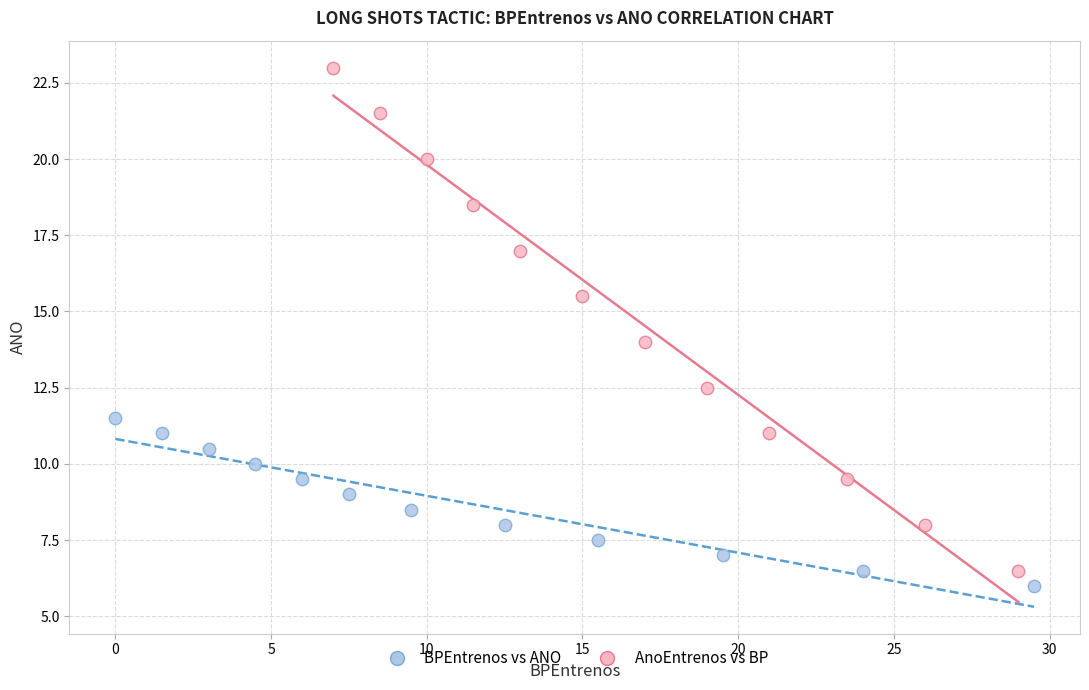

Which series reaches the maximum Y coordinate?

AnoEntrenos vs BP